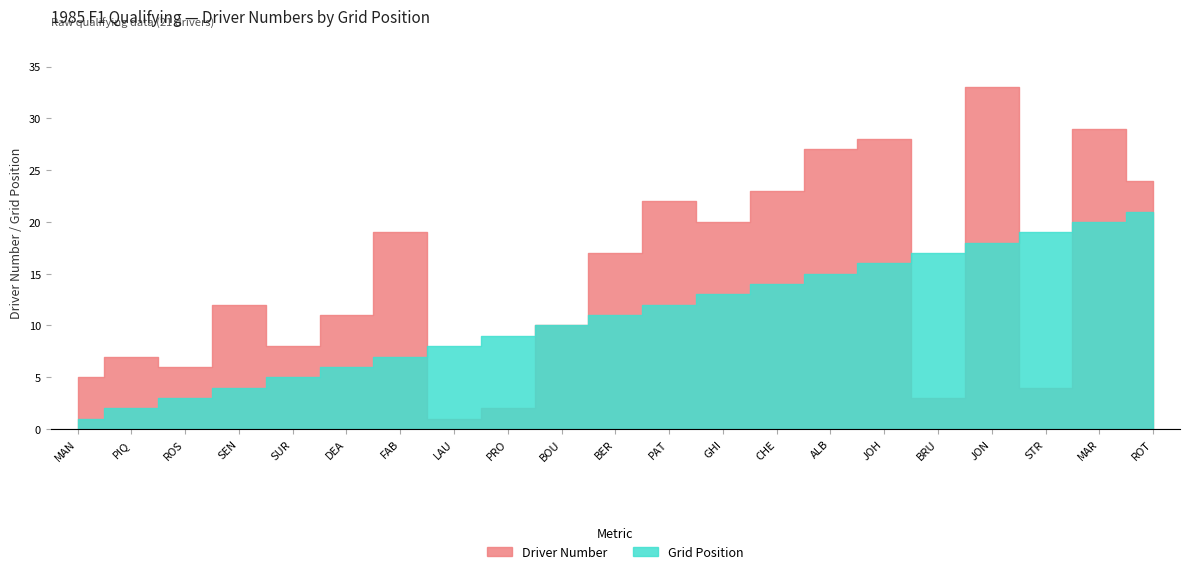

List the series in order of their overall mean, highest first.

Driver Number, Position